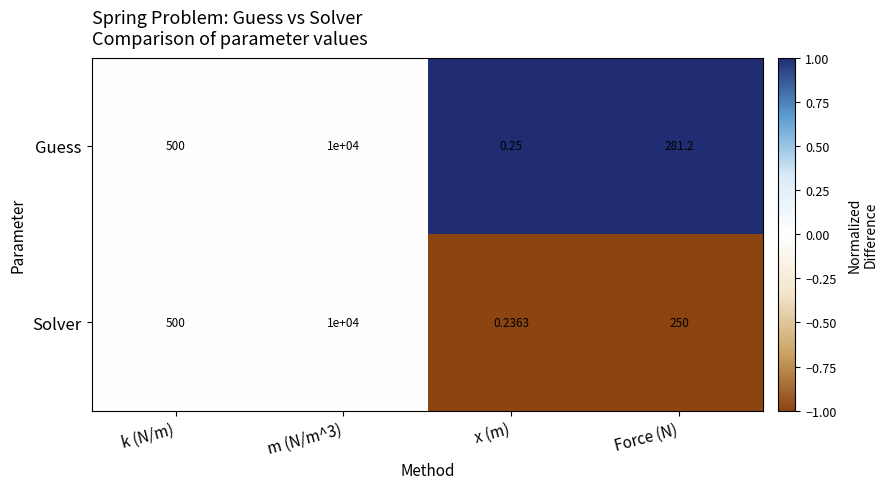

List the series in order of their overall mean, highest first.

Guess, Solver